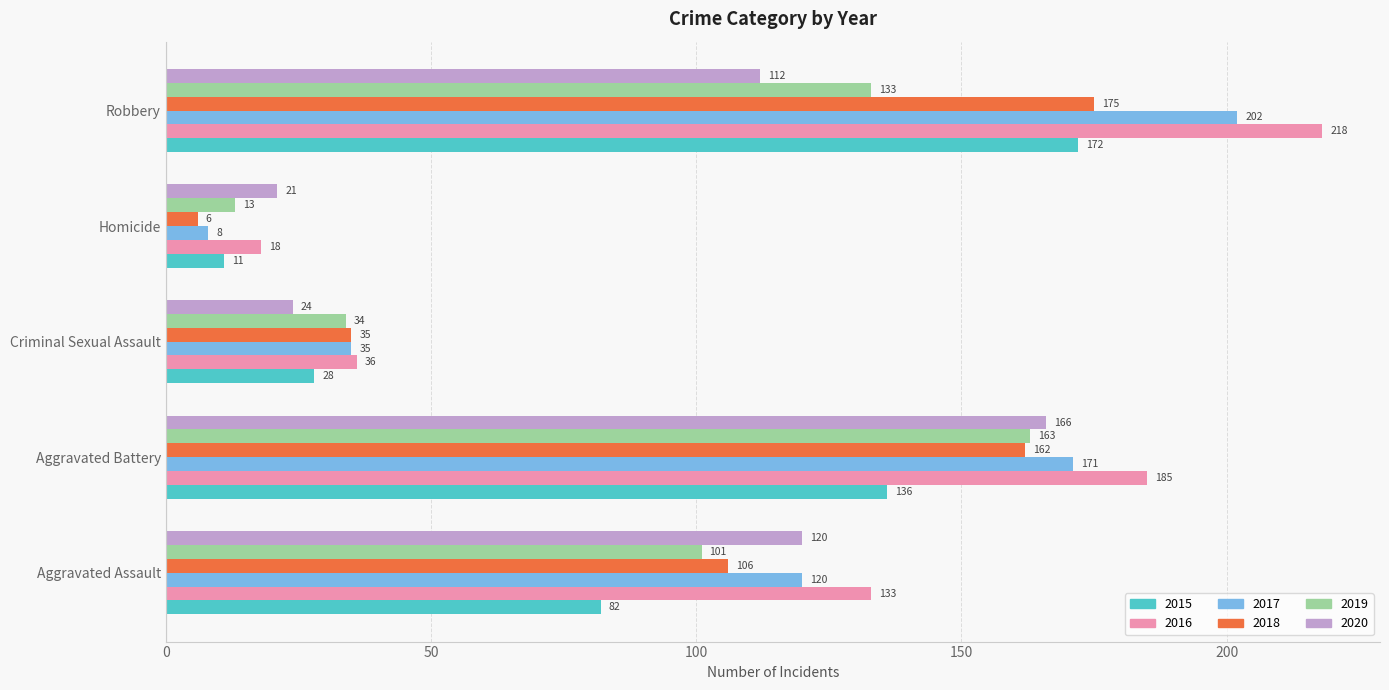

List the series in order of their peak value, lowest first.

2019, 2020, 2015, 2018, 2017, 2016